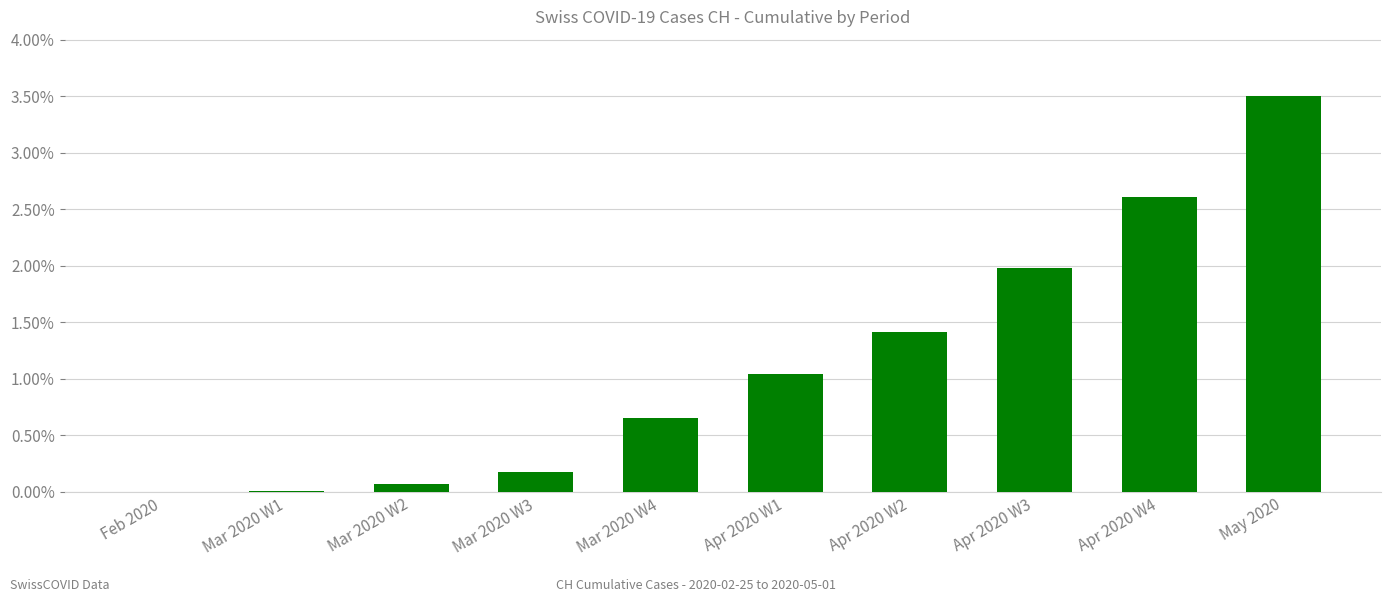

Count the number of data series in this chart.

1